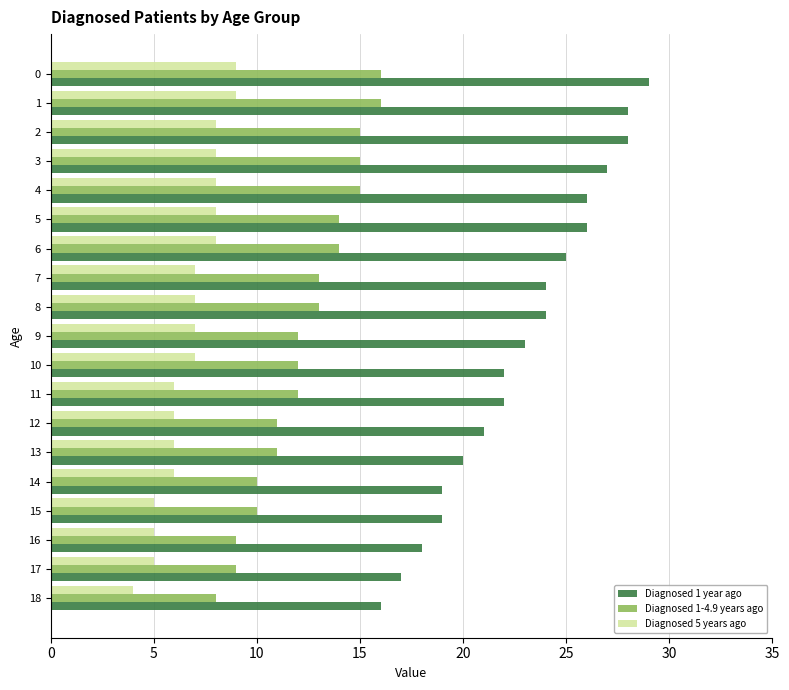

The value of Diagnosed 1-4.9 years ago at 5 is 14. True or false?

True